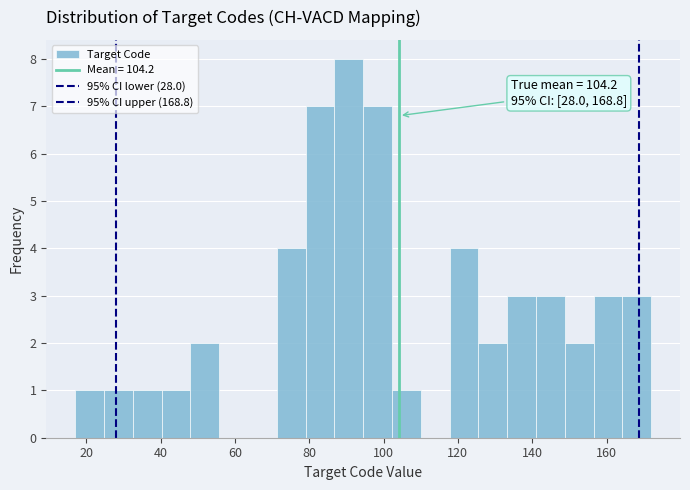

Read against the x-axis, roughly where is the centre of the tallest bar?

90